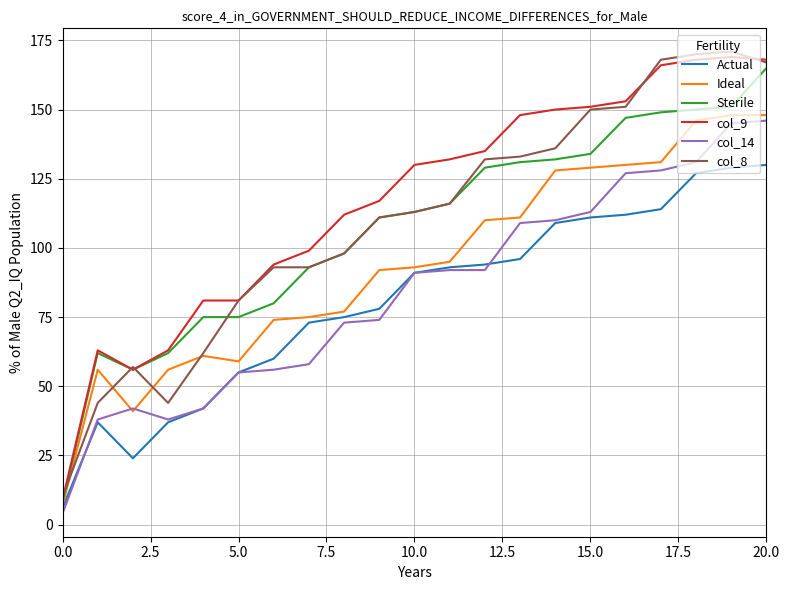

True or false: Actual and col_9 intersect in this chart.

False